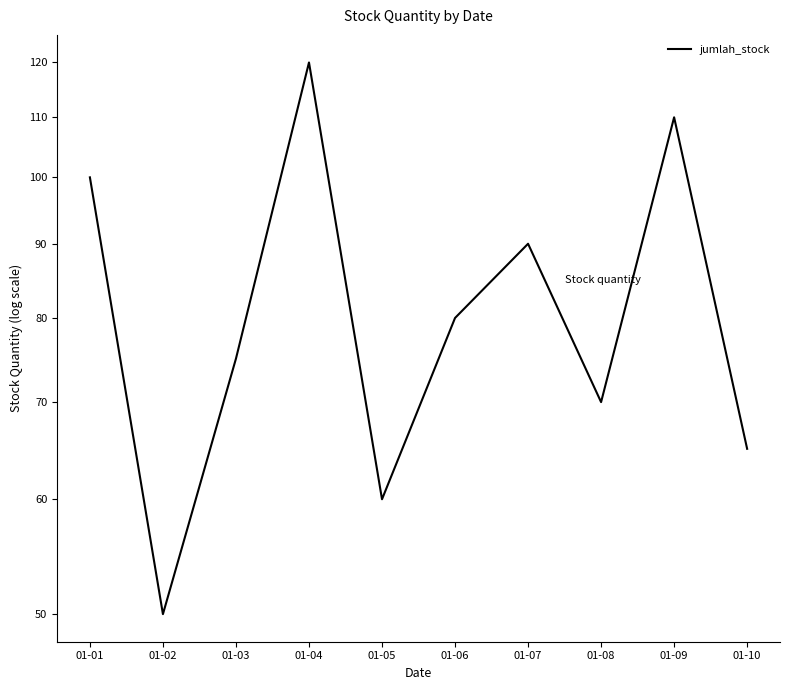

How many interior local valleys (lower than both neighbors) does the data have?

3